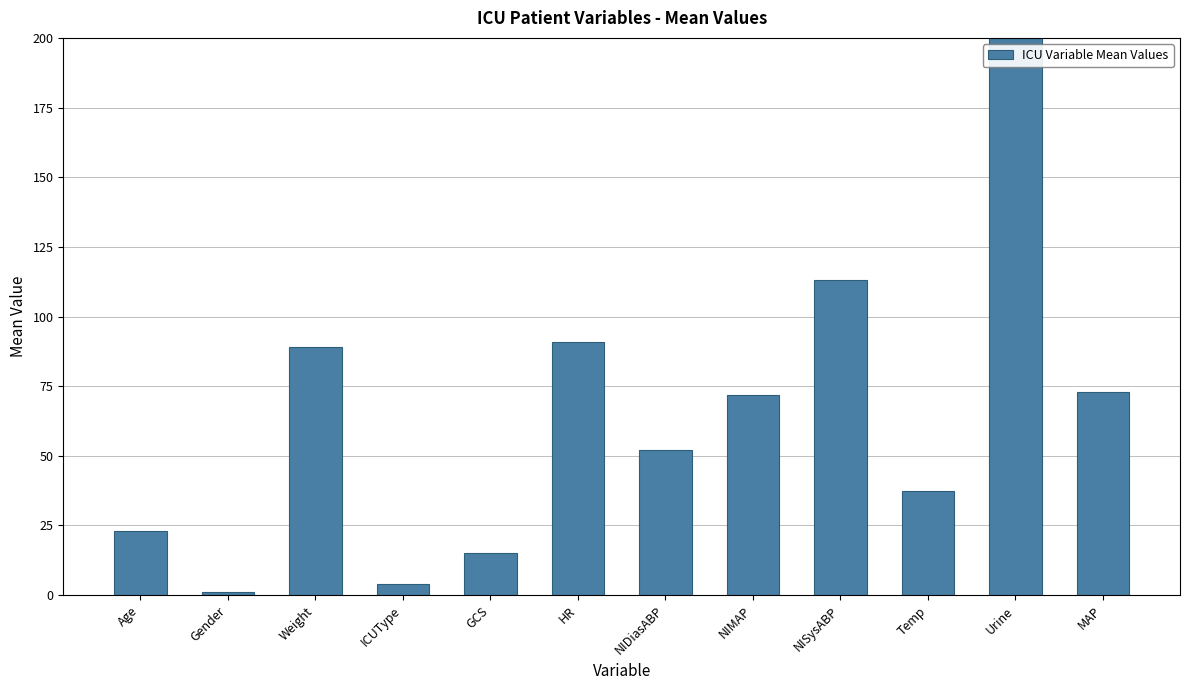

True or false: the data shows 52.0 at NIDiasABP.

True